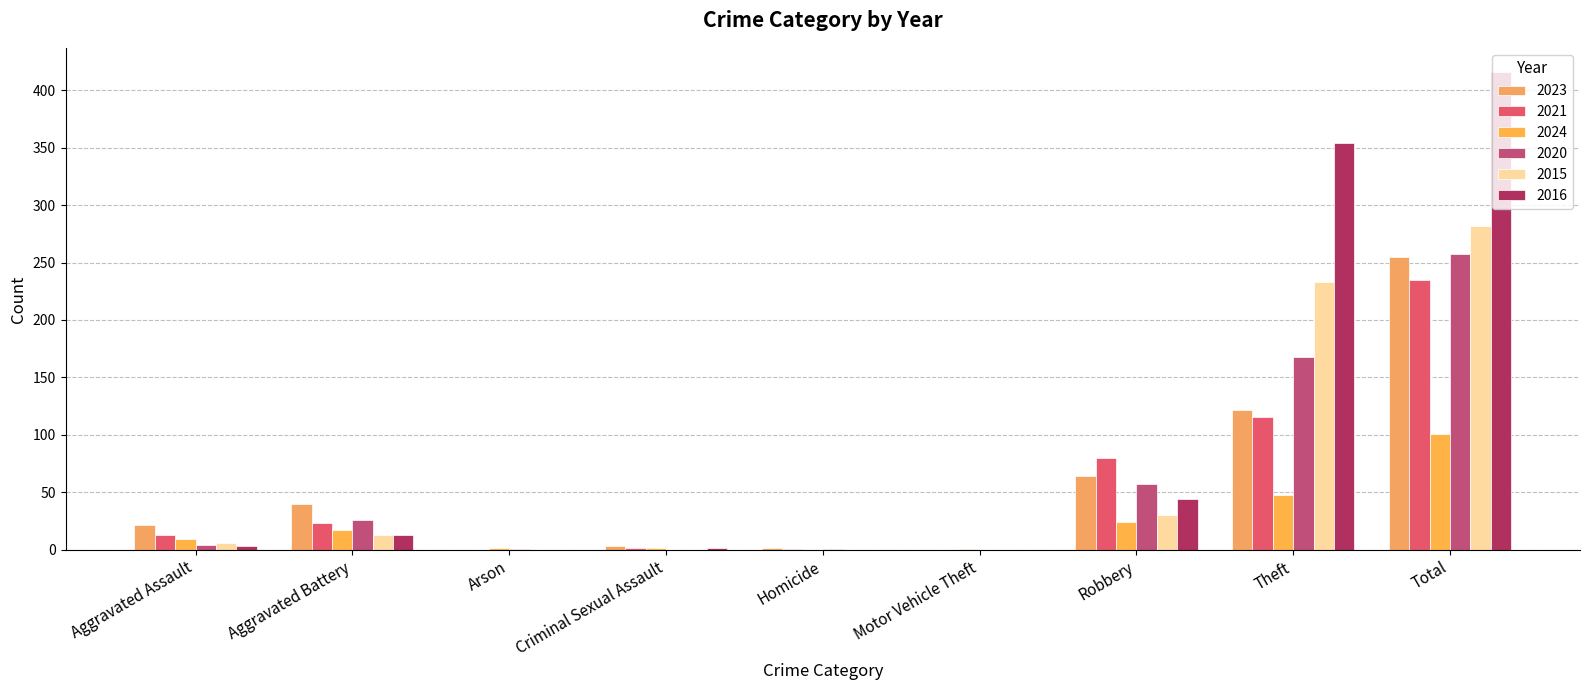

At which label does 2024 first exceed 9?

Aggravated Battery